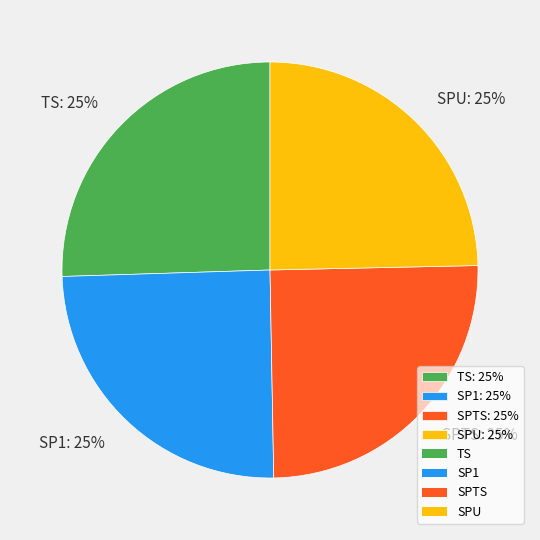

Does any single category account for the majority?

No